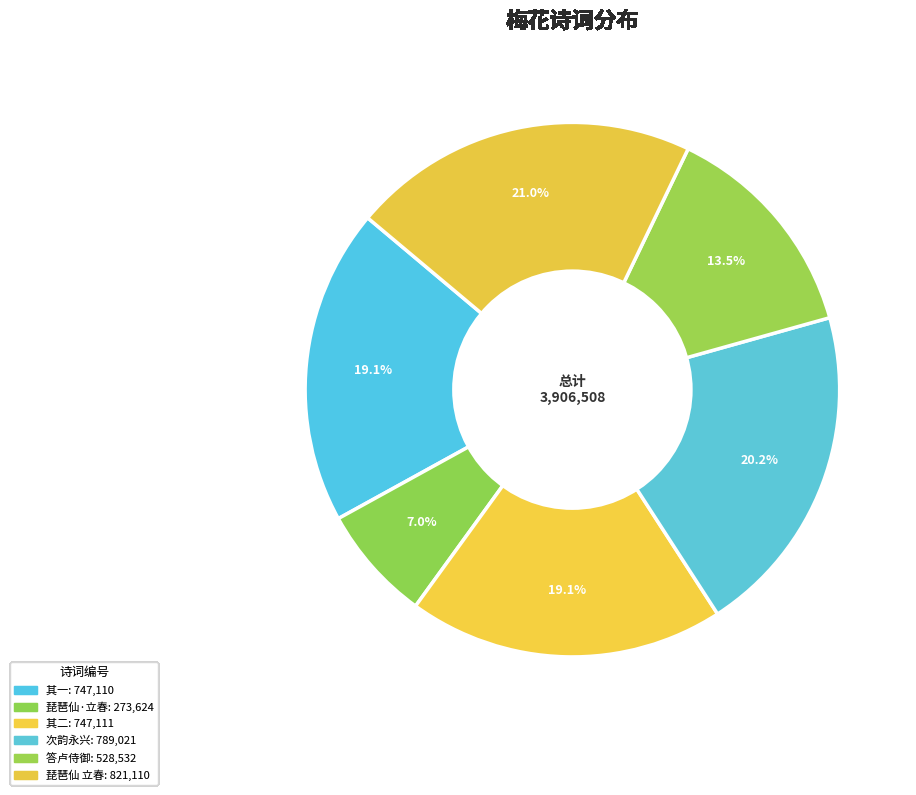

How many slices are in this pie chart?

6